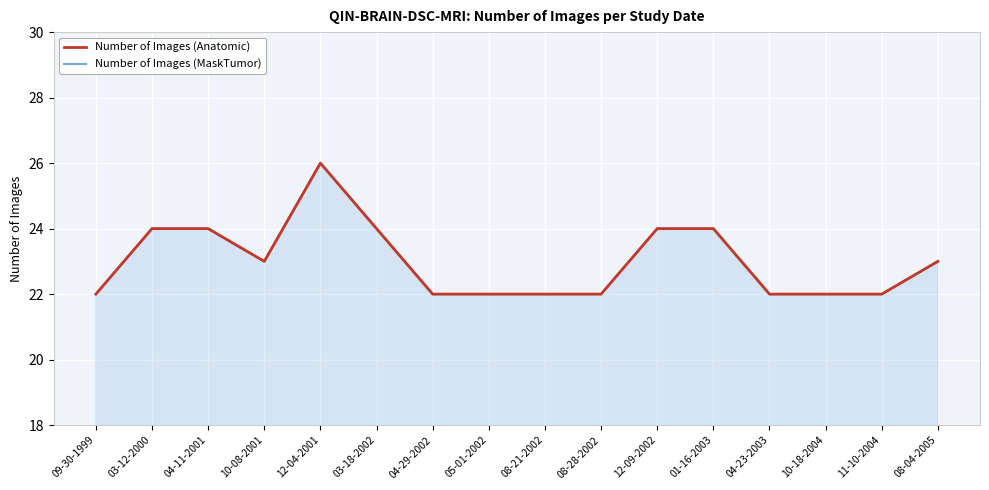

What is the maximum value shown in the chart?

26